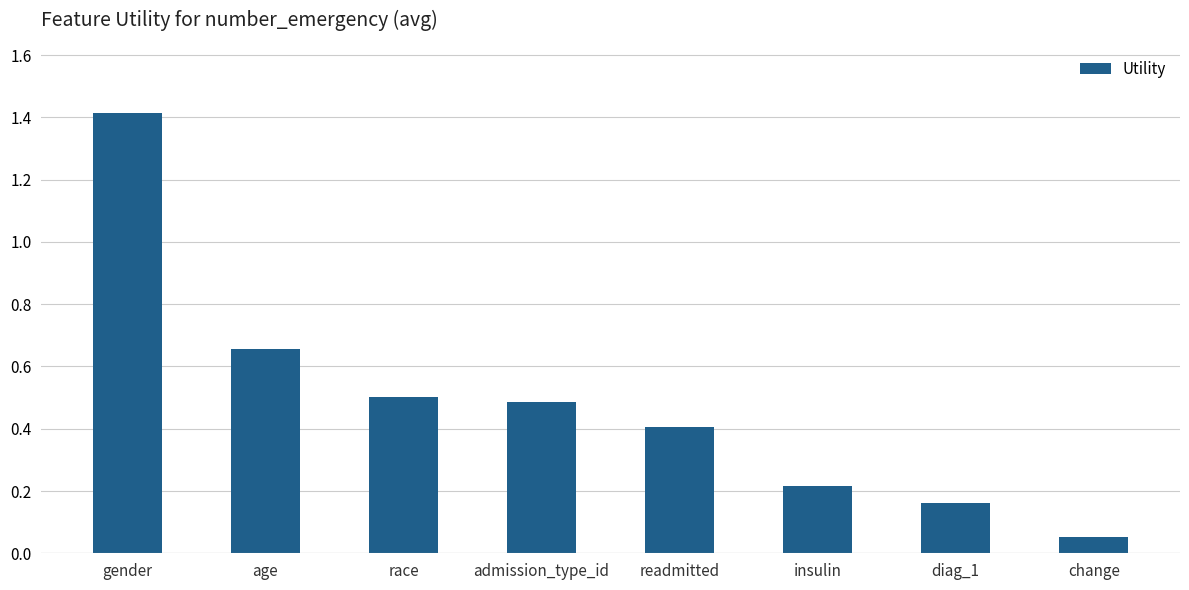

At which label is the value closest to 0?

change